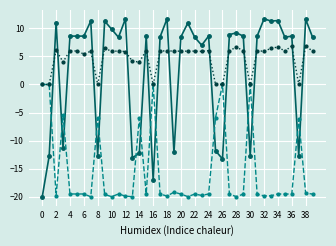

What is the maximum value shown in the chart?

11.7